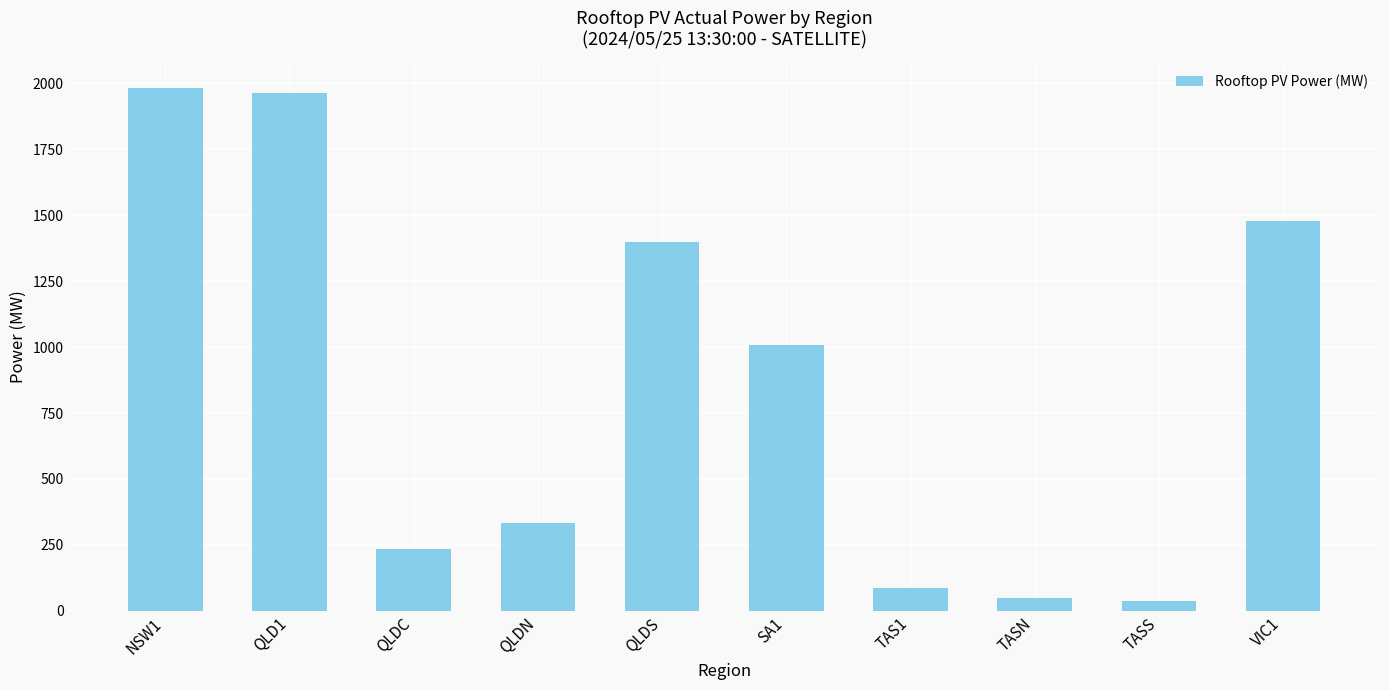

What is the value of the 8th bar from the left?

48.9